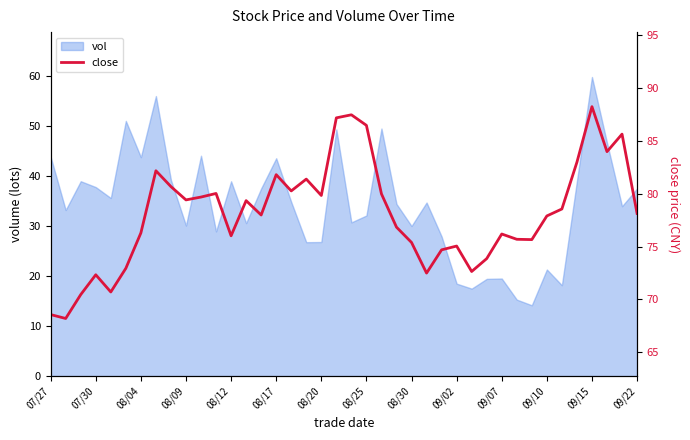

At which label does vol reach its peak?

09/15